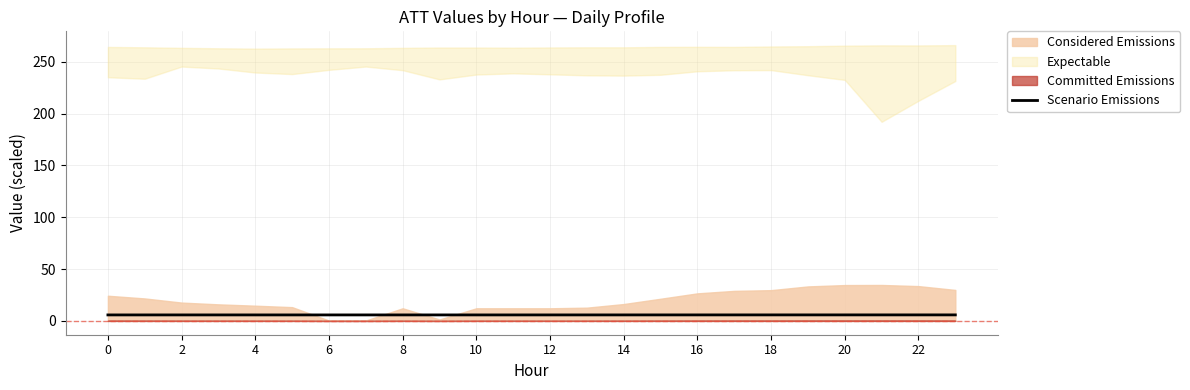

Reading left to right, what are all the values shown in this chart?

5.8	5.8	5.8	5.8	5.8	5.8	5.8	5.8	5.8	5.8	5.8	5.8	5.8	5.8	5.8	5.8	5.8	5.8	5.8	5.8	5.8	5.8	5.8	5.8